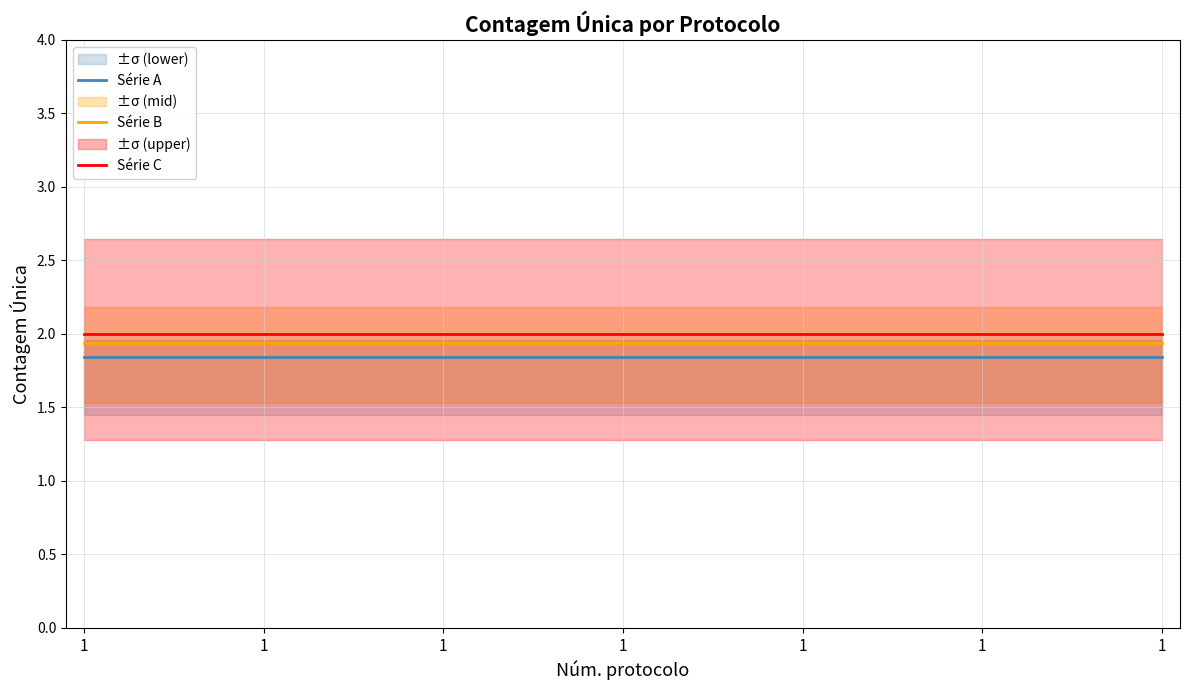

What is the total value across all series at 1?

5.8